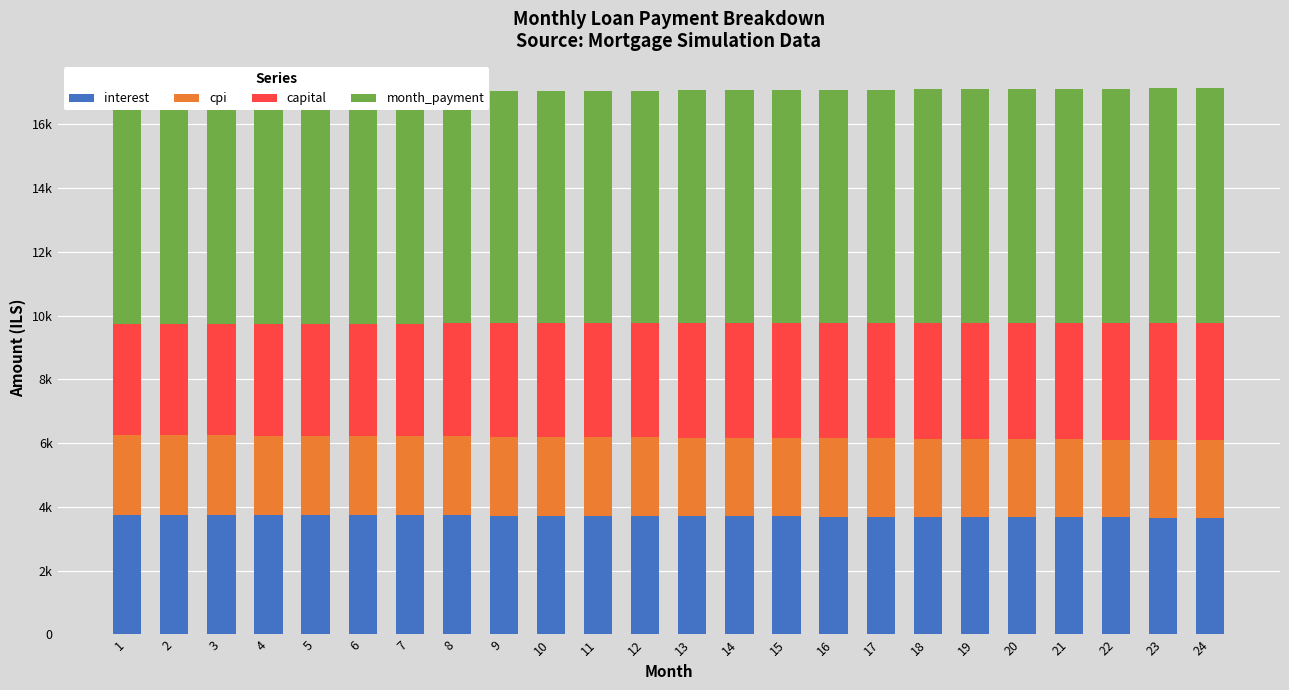

What are all the series names shown in the legend?

interest, cpi, capital, month_payment